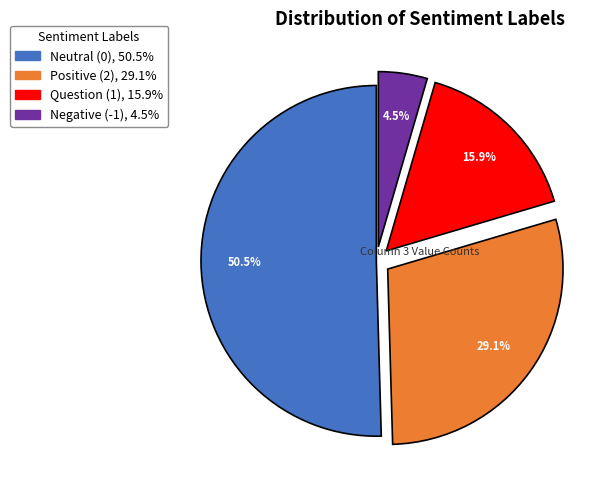

How many segments does this pie chart have?

4